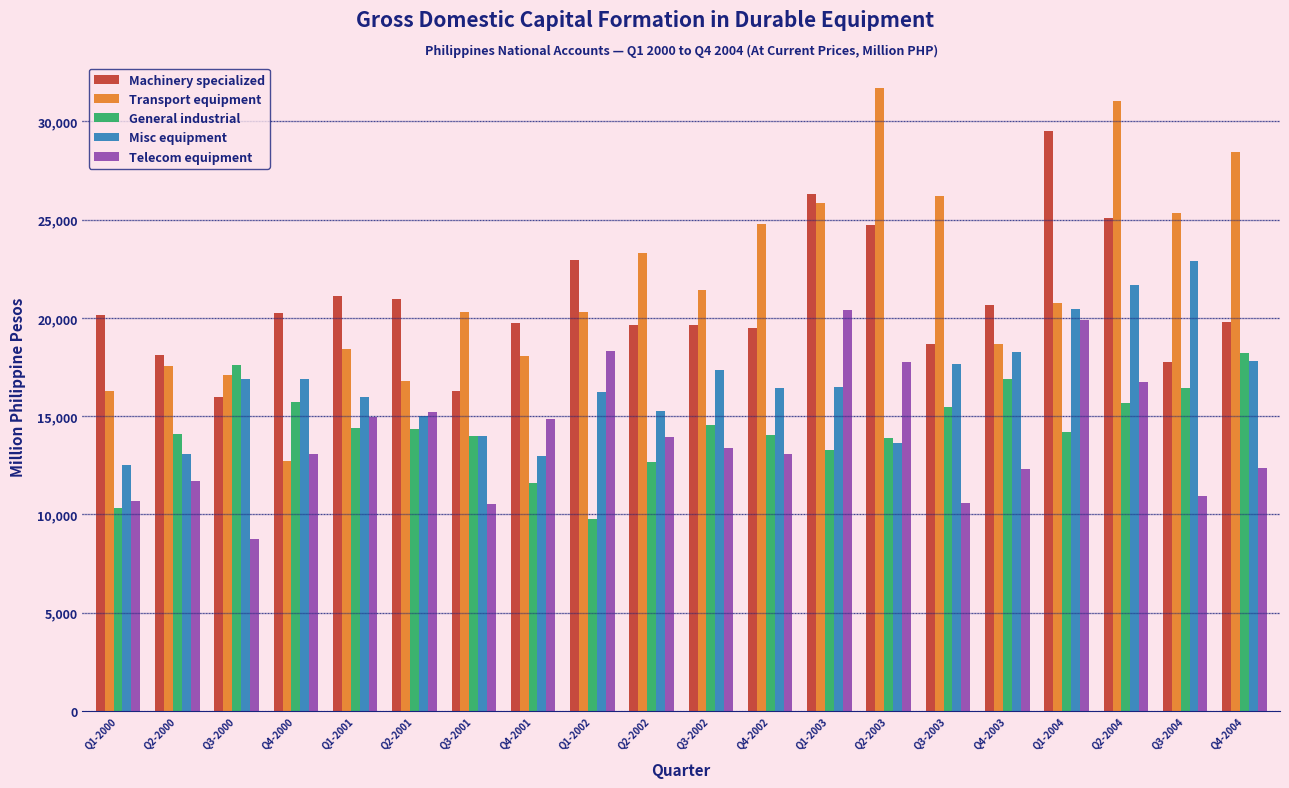

Read the General industrial value at Q1-2002.

9782.9